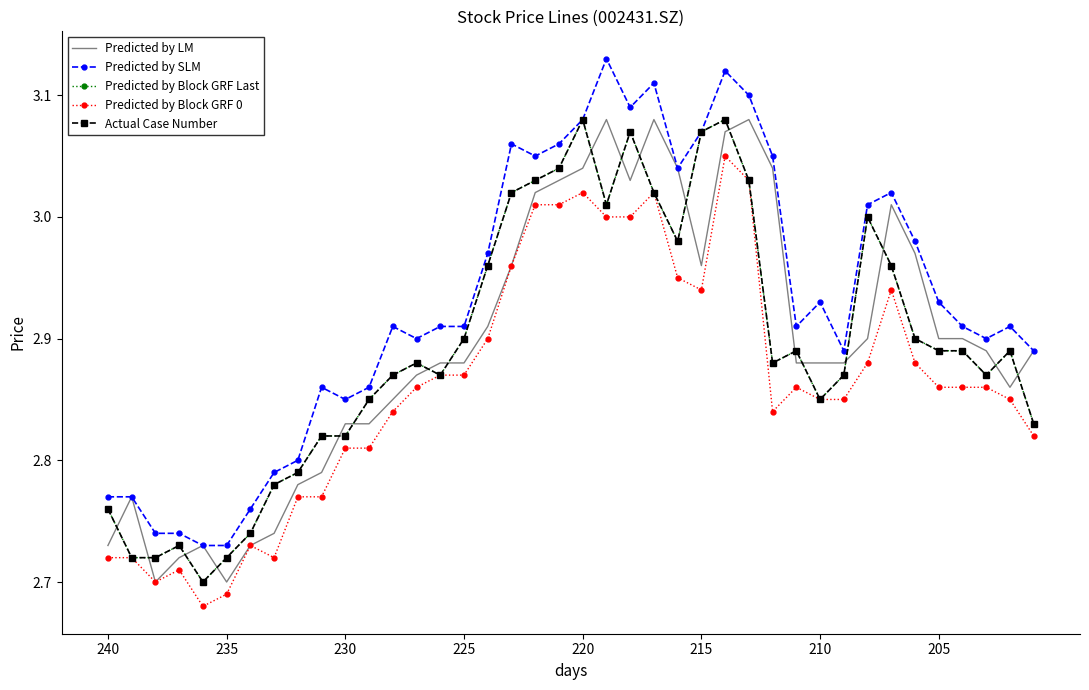

Rank the series by their maximum value, from highest to lowest.

Predicted by SLM, Predicted by LM, Predicted by Block GRF Last, Actual Case Number, Predicted by Block GRF 0